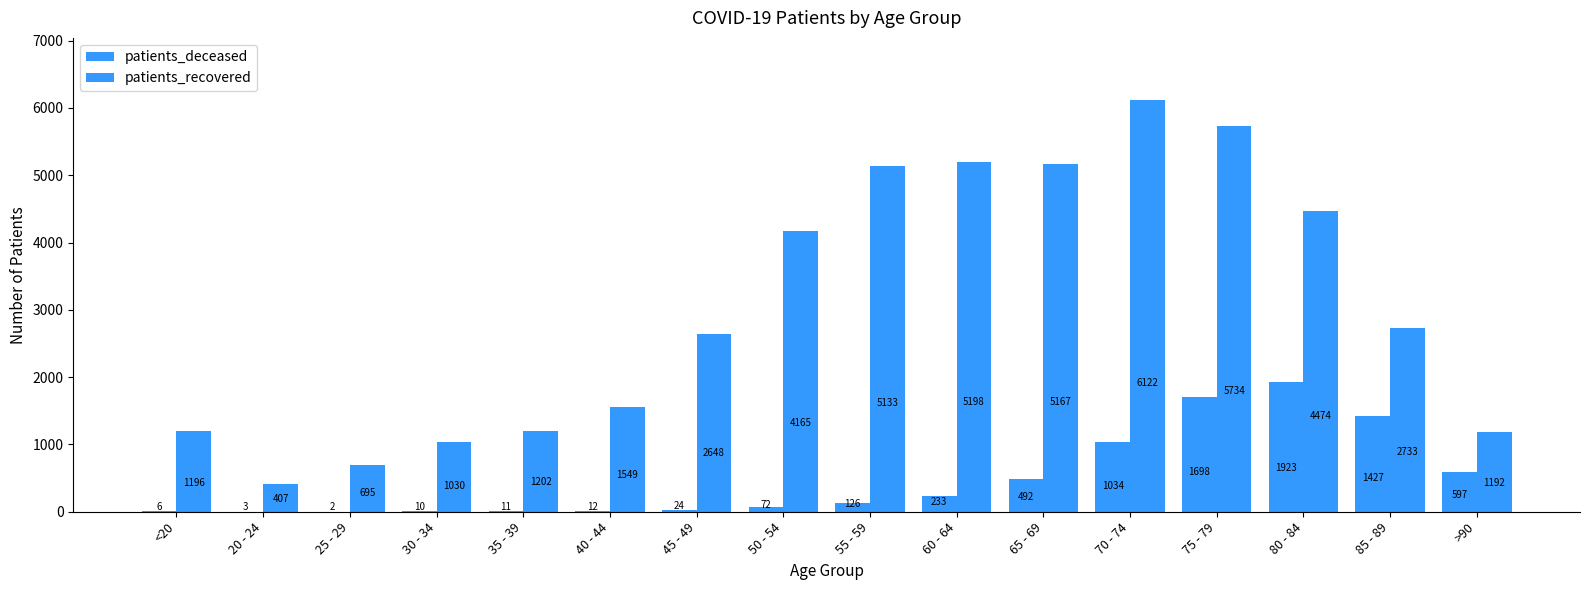

How many data points does each series have?

16